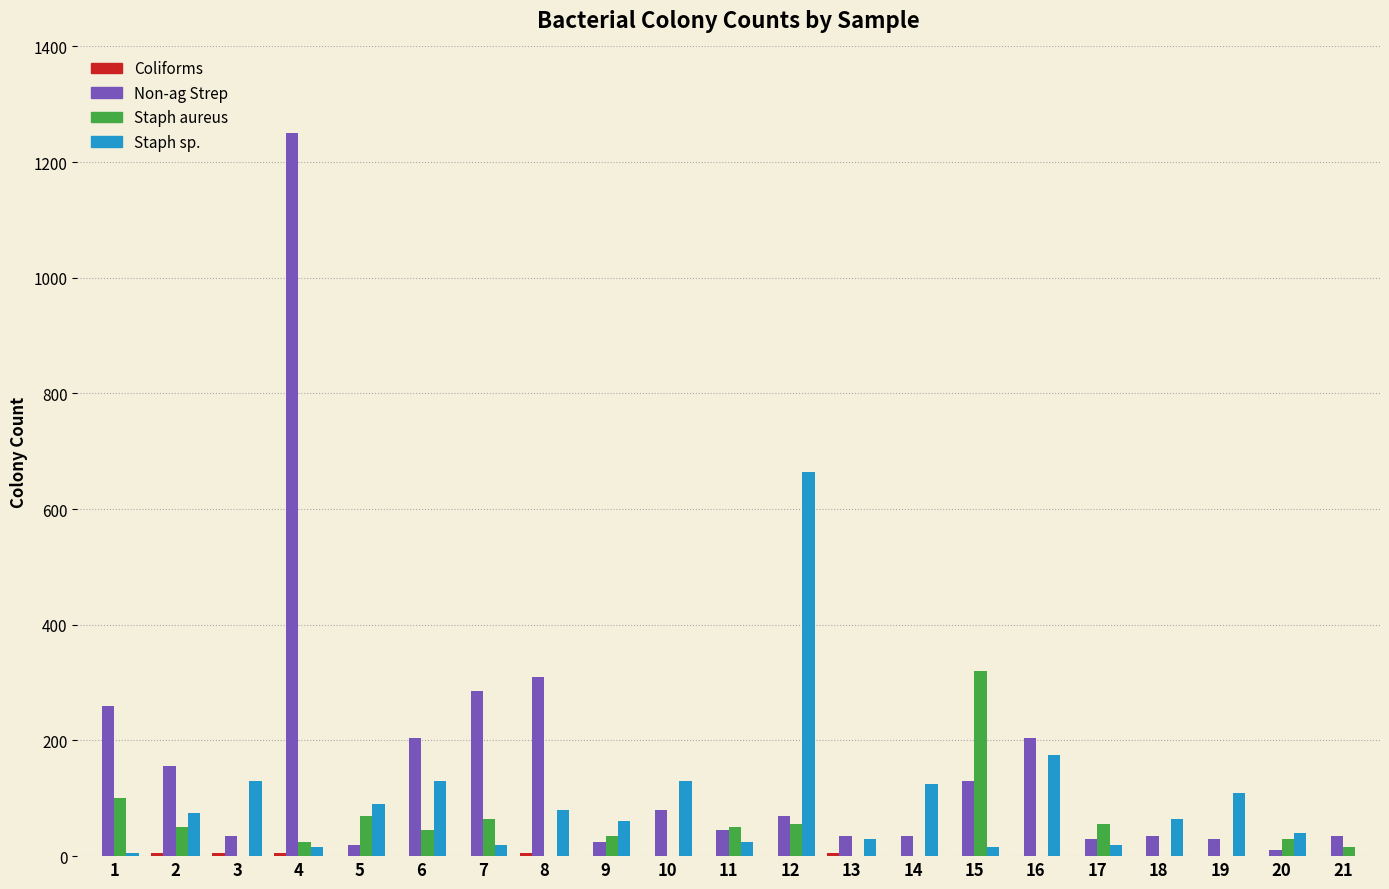

What is the maximum value for Staph aureus?

320